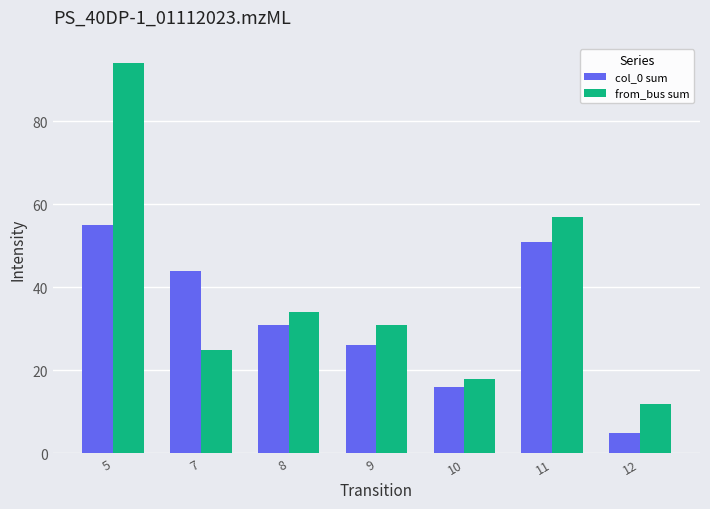

What are all the series names shown in the legend?

col_0 sum, from_bus sum